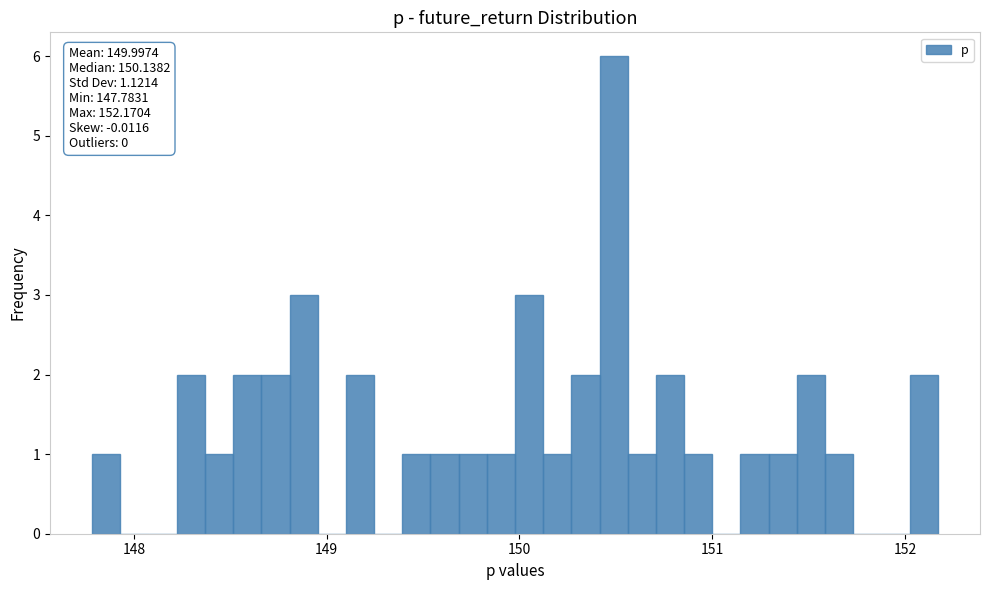

Around what value on the x-axis is the tallest bar? Give the approximate position of its centre, as read against the axis.

150.5